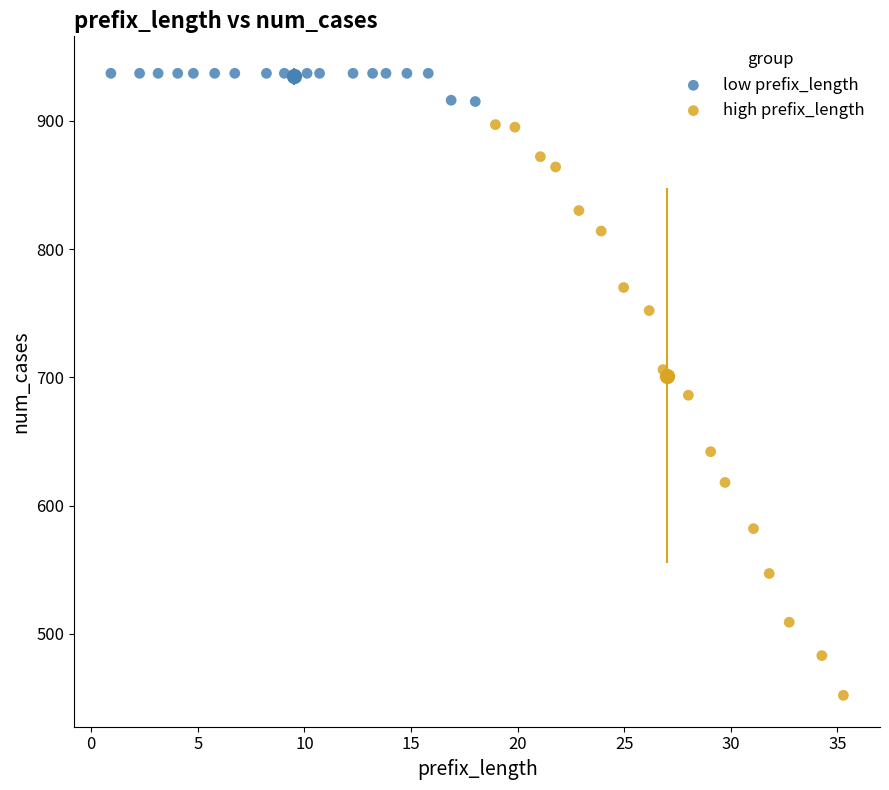

Which series contains the lowest Y value?

high prefix_length